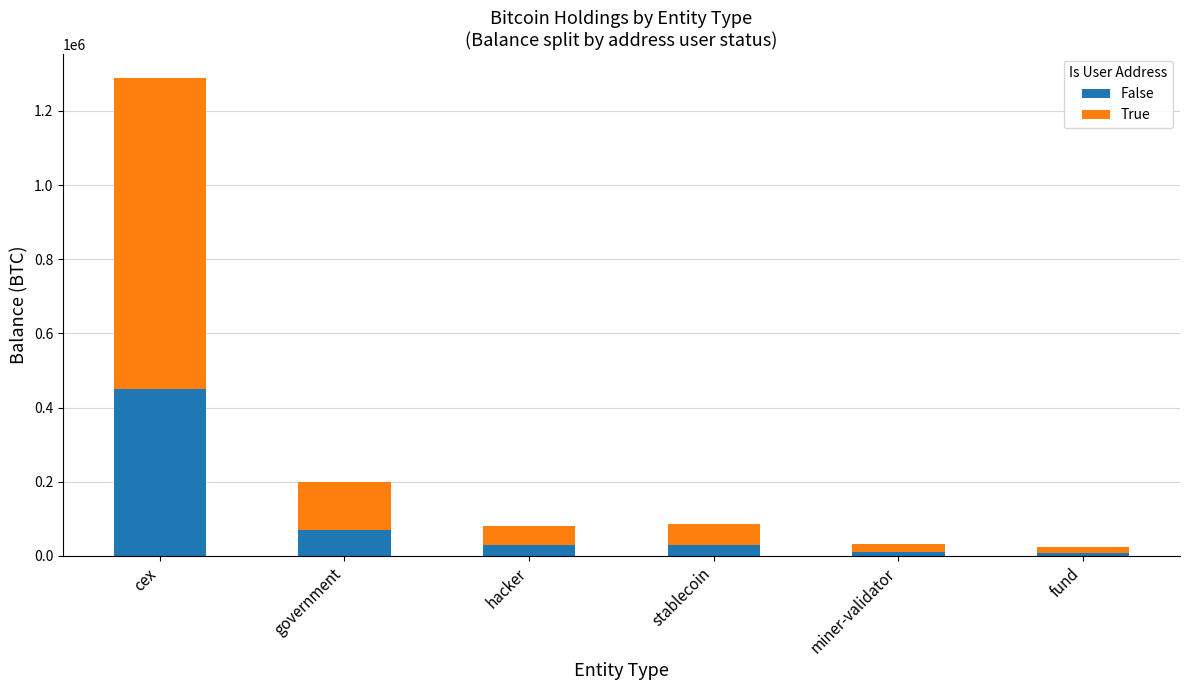

How many bars are there in total?

6